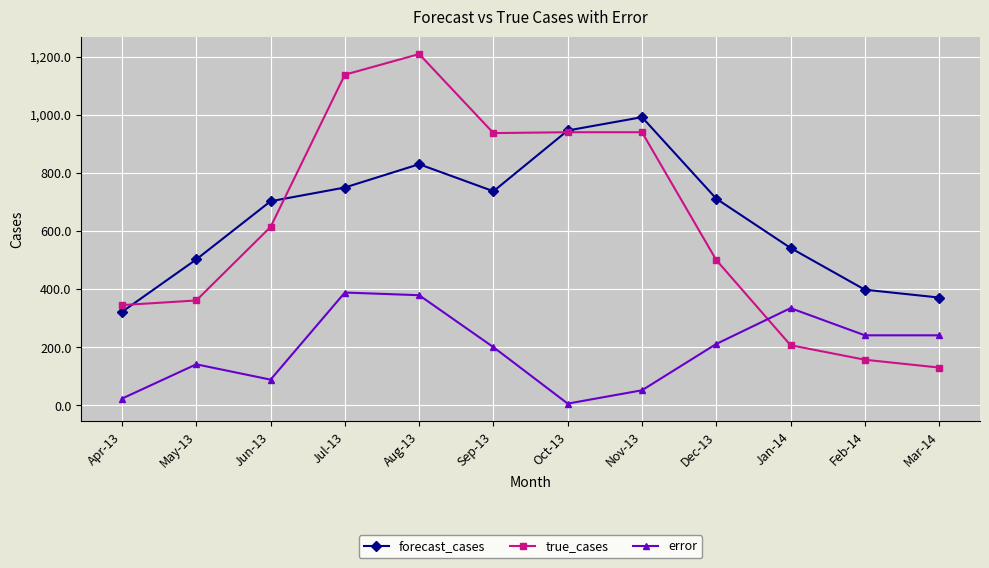

Is the value of true_cases at Nov-13 greater than the value of forecast_cases at Jan-14?

Yes